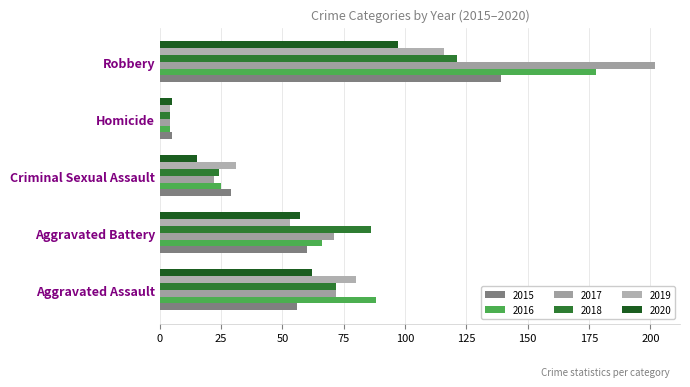

How many data points in 2020 are less than 57?

2